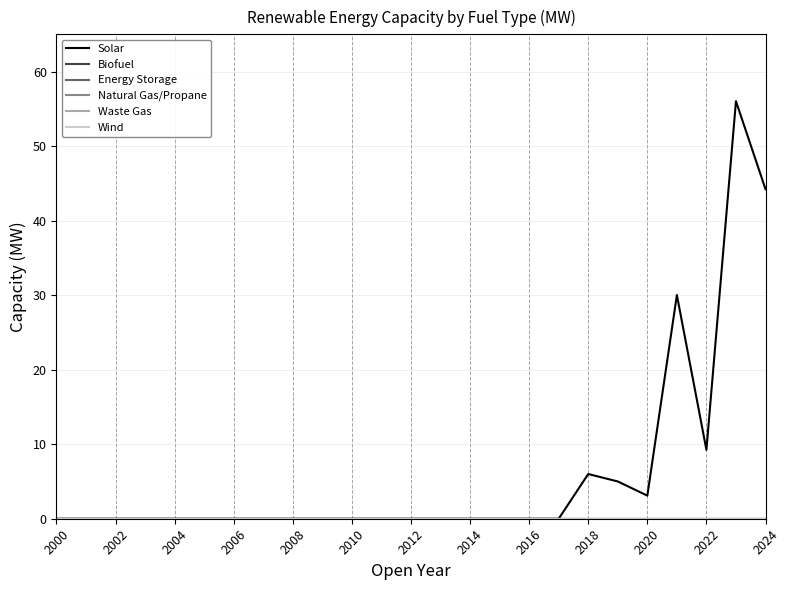

Which category has the highest value in the Waste Gas series?

2000